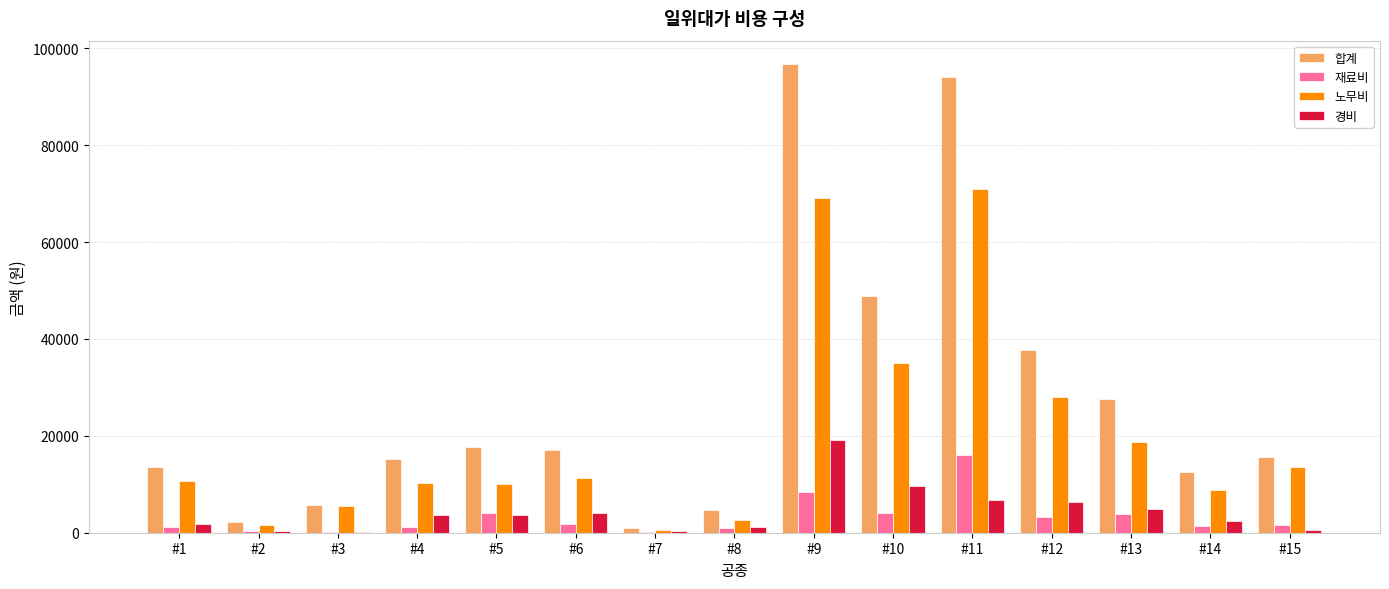

At which category does the chart reach its peak across all series?

#9